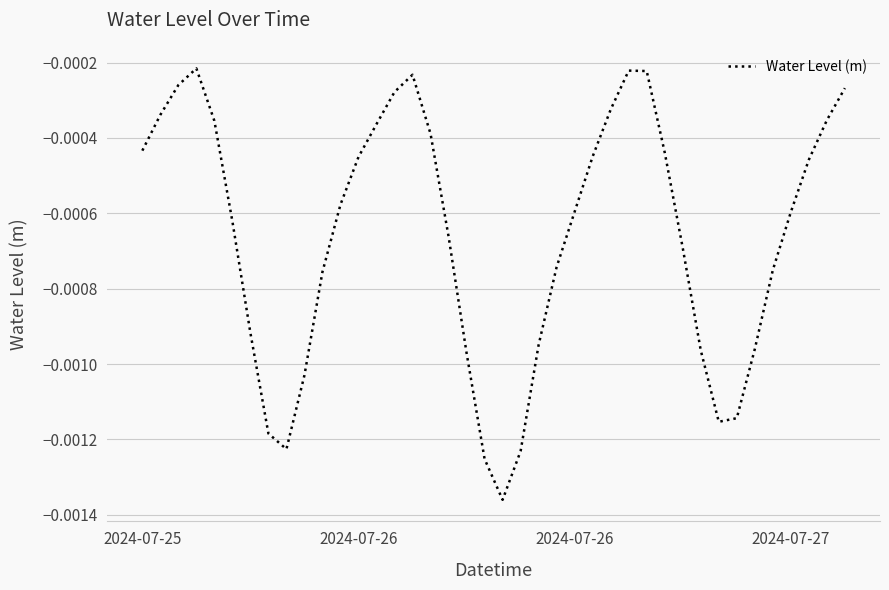

Is this an area chart (filled region under the line)?

No